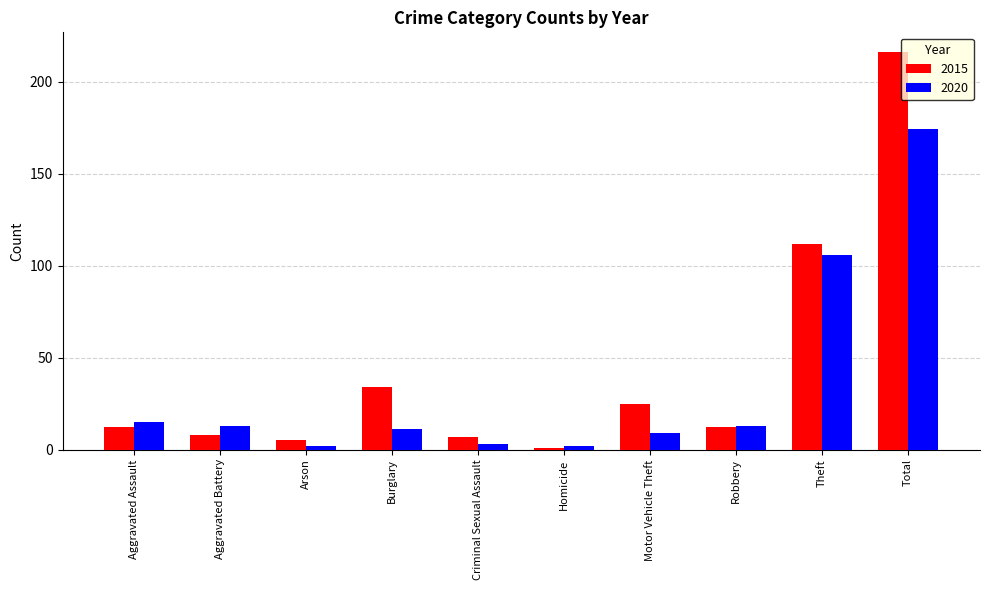

Reading left to right, list all the values displayed in this chart.

2015: Aggravated Assault=12	Aggravated Battery=8	Arson=5	Burglary=34	Criminal Sexual Assault=7	Homicide=1	Motor Vehicle Theft=25	Robbery=12	Theft=112	Total=216
2020: Aggravated Assault=15	Aggravated Battery=13	Arson=2	Burglary=11	Criminal Sexual Assault=3	Homicide=2	Motor Vehicle Theft=9	Robbery=13	Theft=106	Total=174